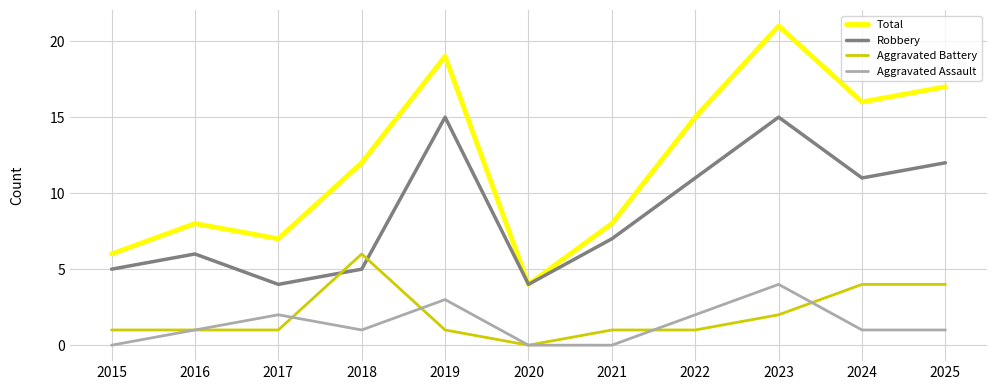

What is the lowest value of the Robbery series?

4